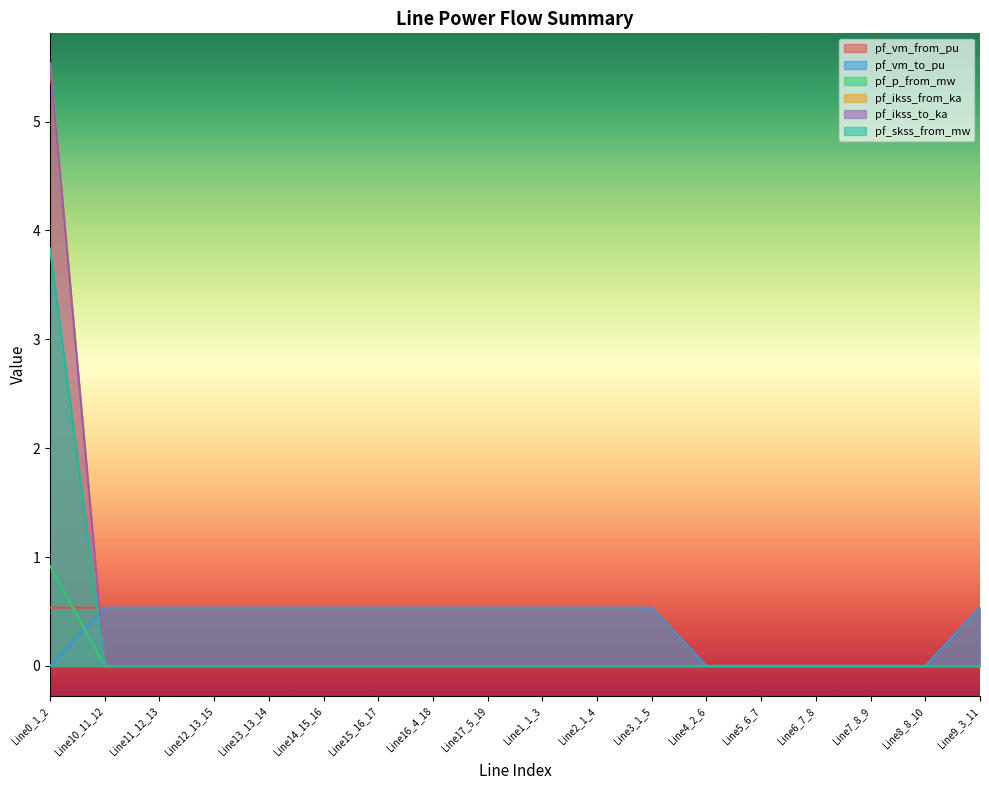

Between which two adjacent categories do pf_vm_from_pu and pf_vm_to_pu first intersect?

Line0_1_2 and Line10_11_12